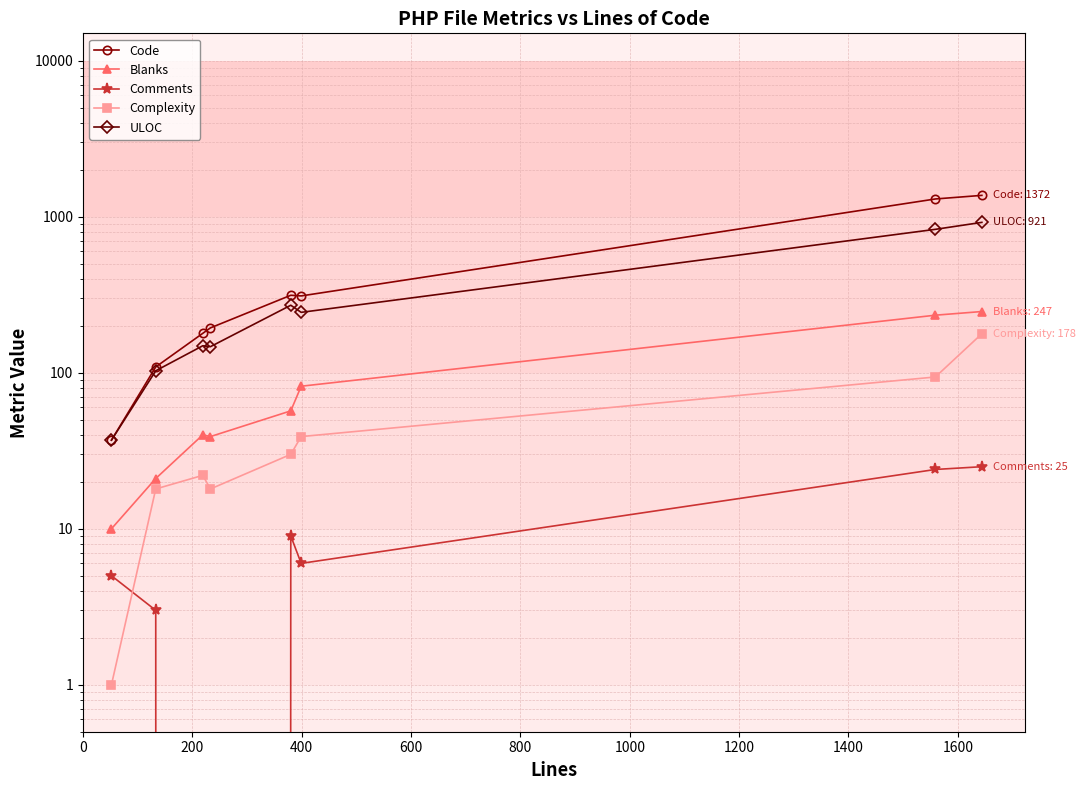

True or false: Code and Comments intersect in this chart.

False